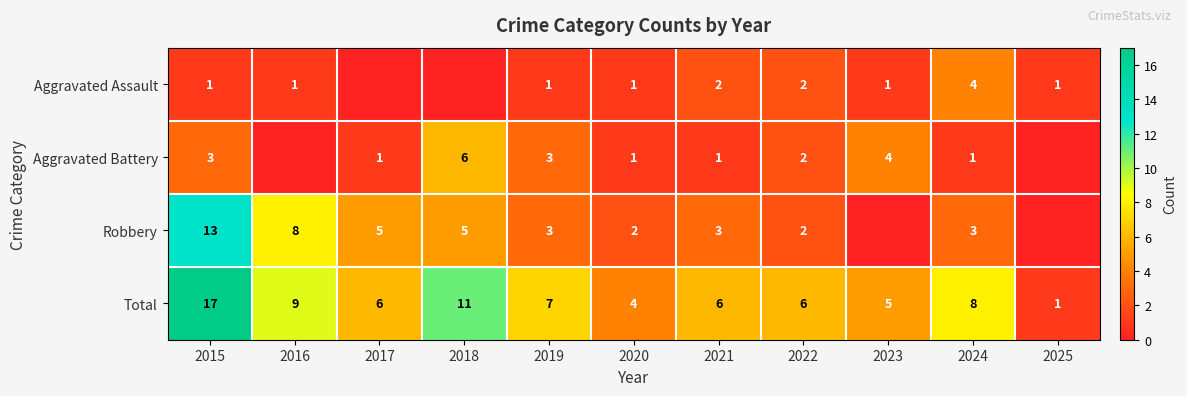

What is the approximate value of Total at 2022?

6